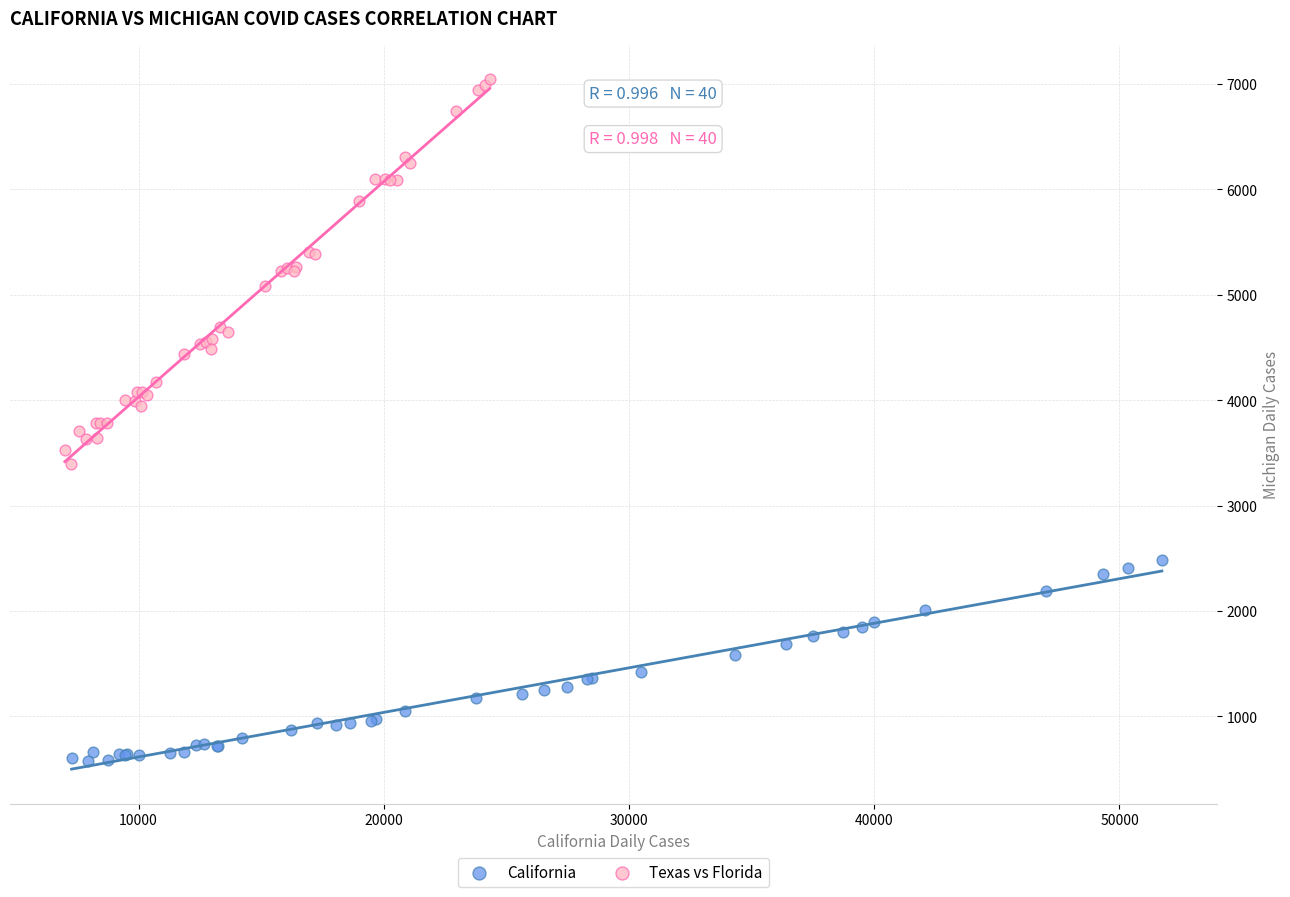

Which series has the widest spread of Y values?

Texas vs Florida